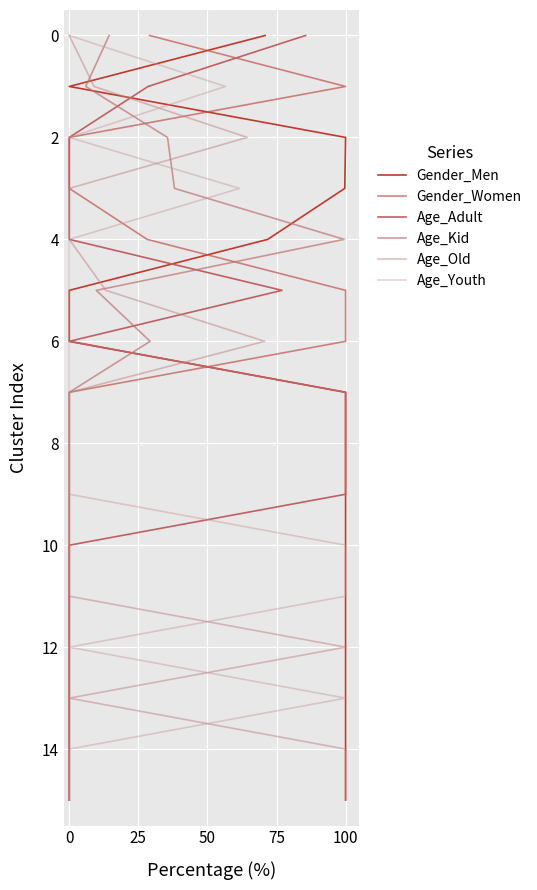

True or false: Age_Kid and Age_Old intersect in this chart.

False